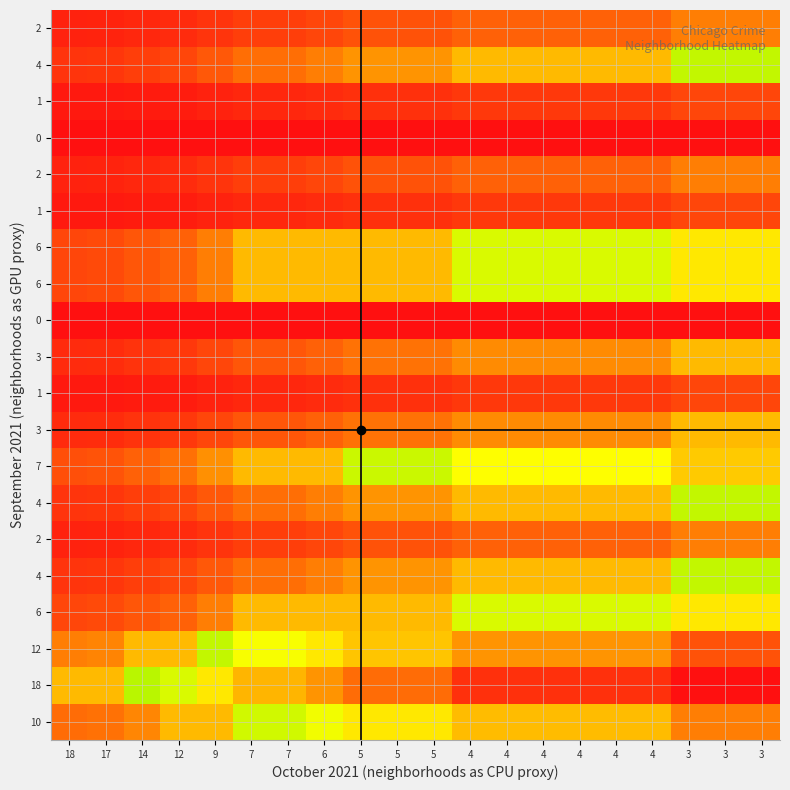

At how many categories does at least one series exceed 0?

20